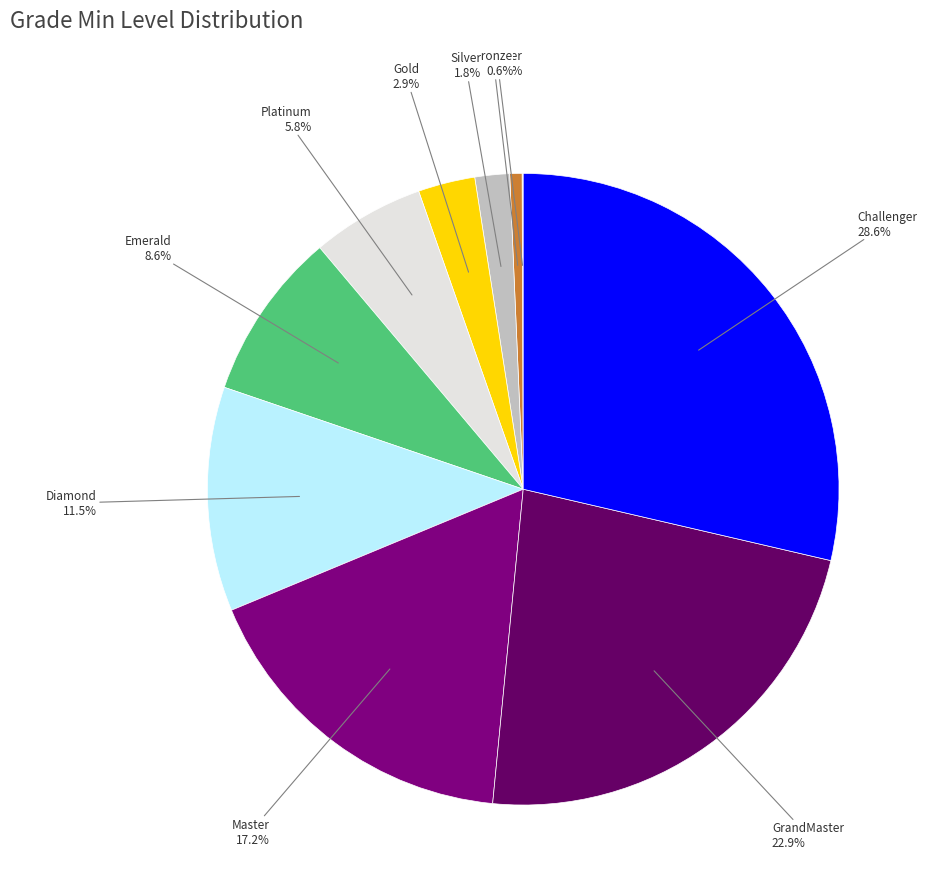

Is the sum of Diamond and GrandMaster greater than half?

No